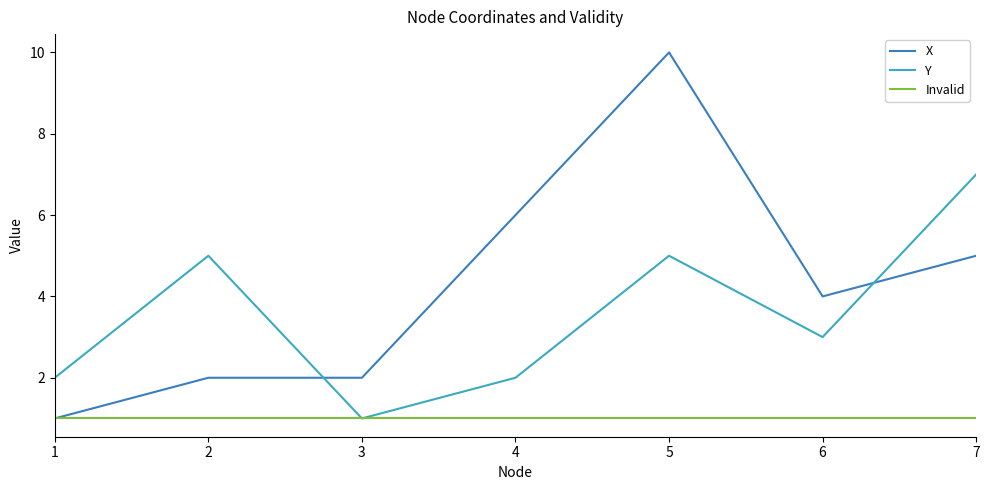

What is the sum of the Invalid values at 5 and 2?

2